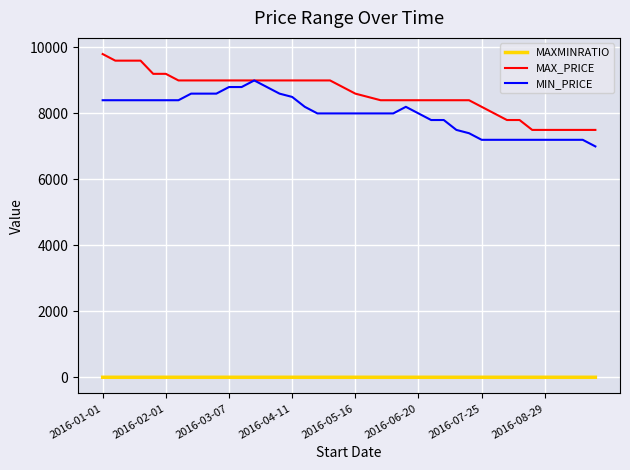

True or false: MAXMINRATIO and MIN_PRICE intersect in this chart.

False